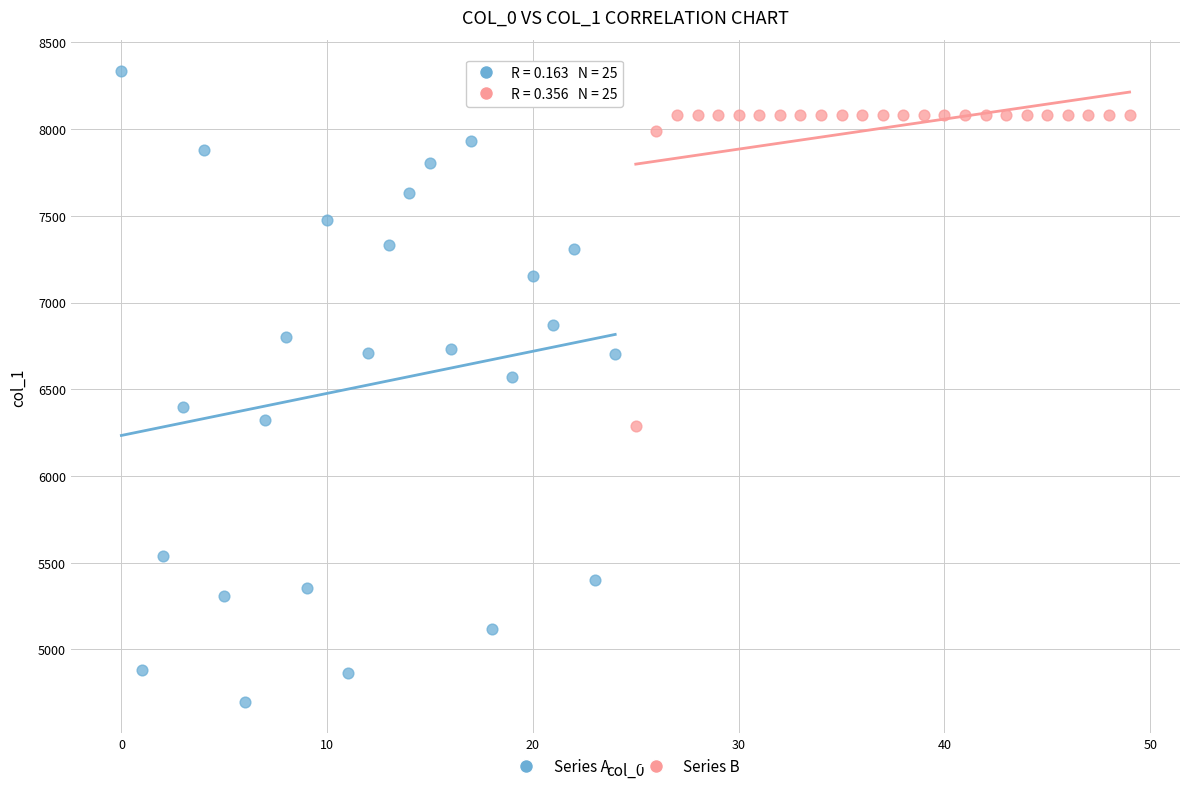

Which series contains the lowest Y value?

Series A